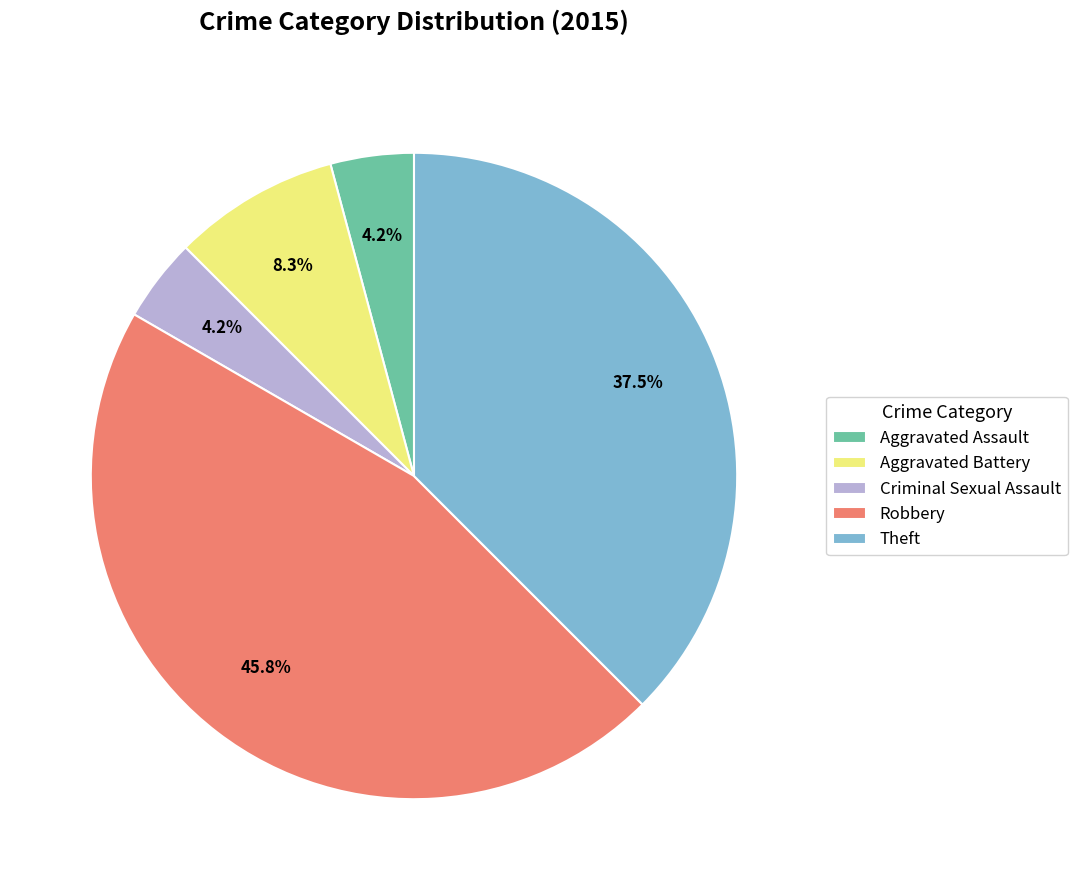

How many slices are in this pie chart?

5